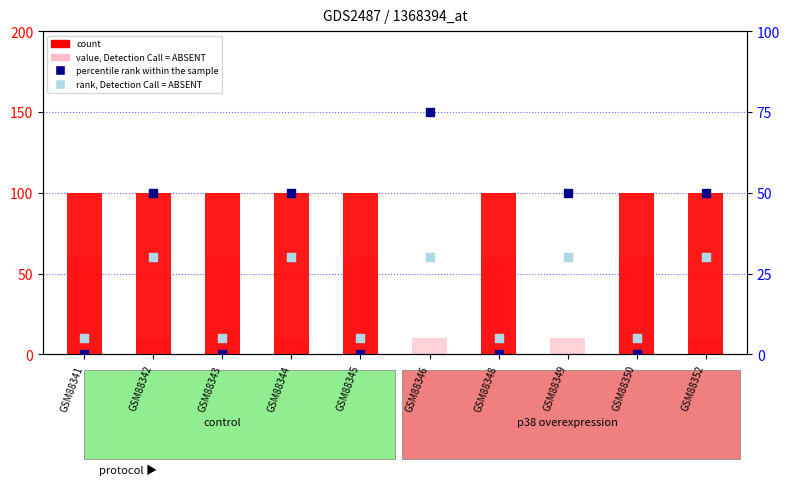

Which series has the largest Y range (max minus min)?

count